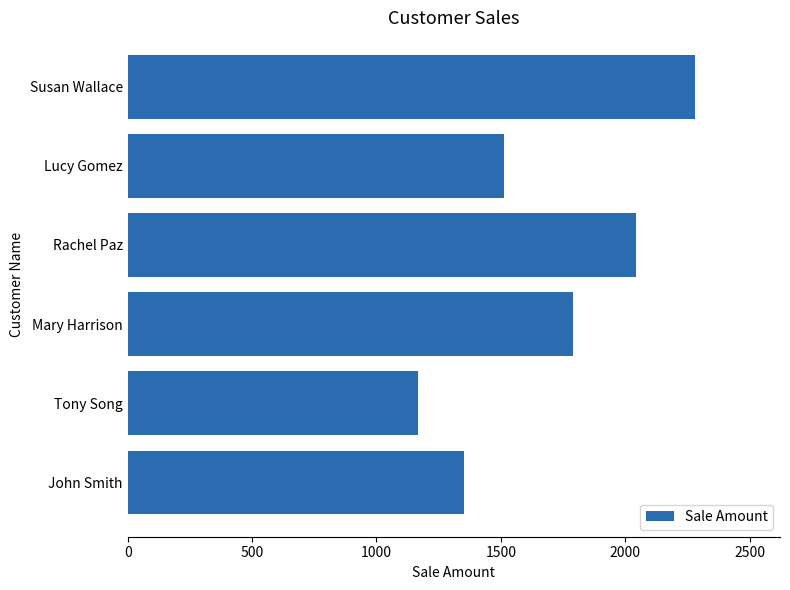

The chart shows a value of 1167 at Tony Song. True or false?

True